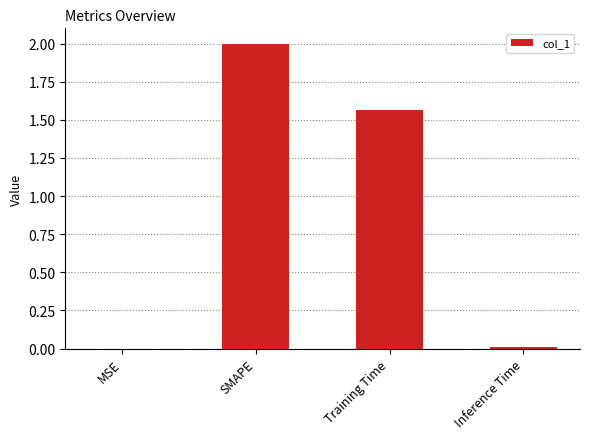

The chart shows a value of 0.0 at Inference Time. True or false?

True